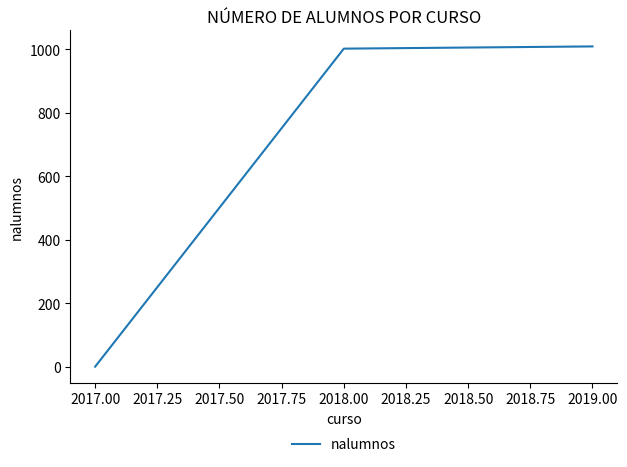

What is the difference between the maximum and minimum values?

1009